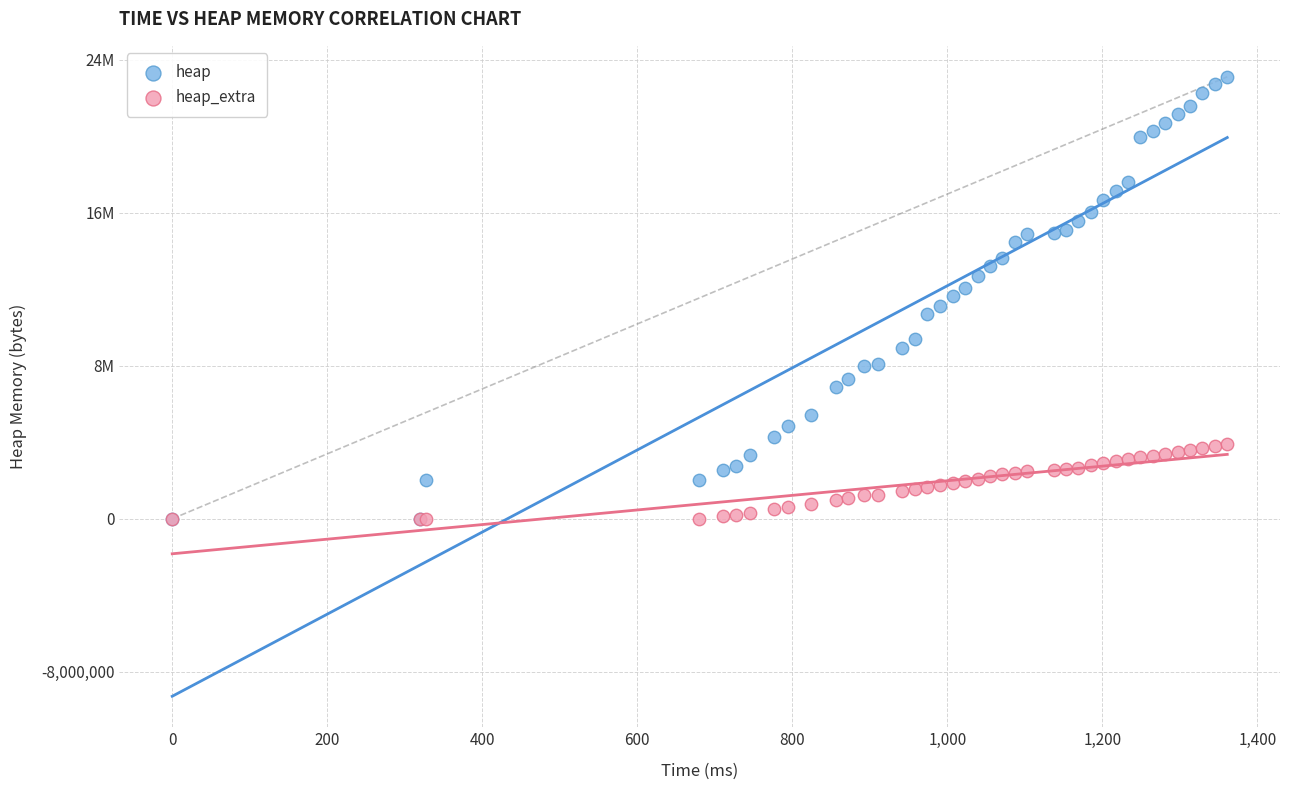

What are all the series names shown in the legend?

heap, heap_extra